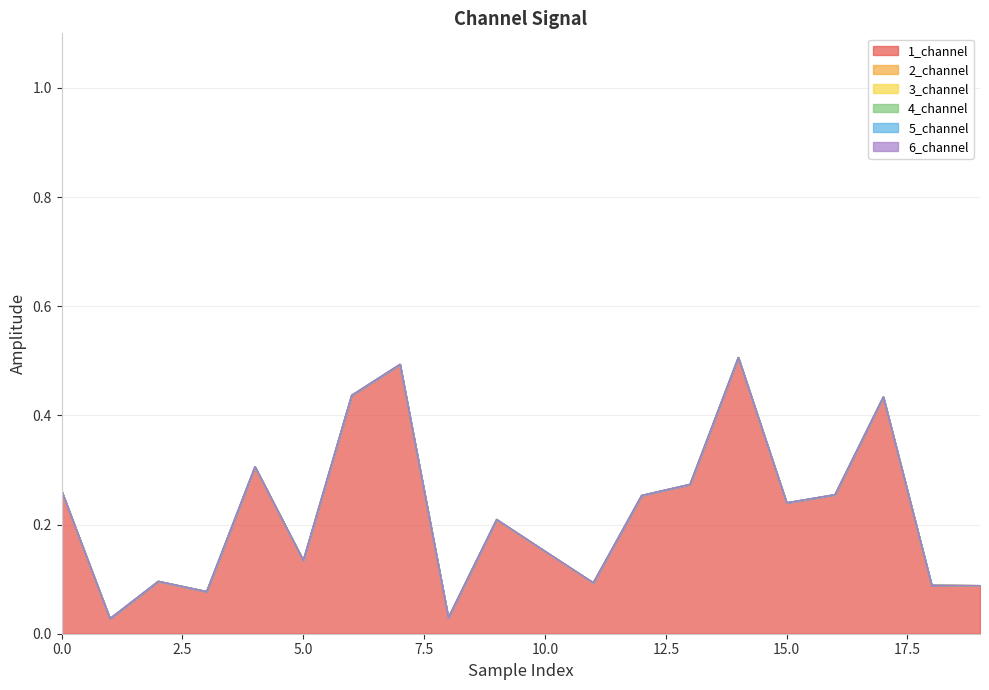

What is the greatest value displayed?

0.5